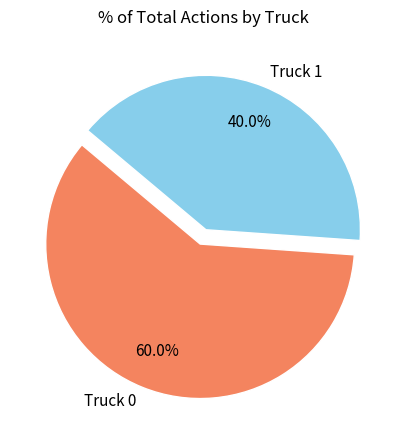

Which category has the biggest portion of the pie?

Truck 0